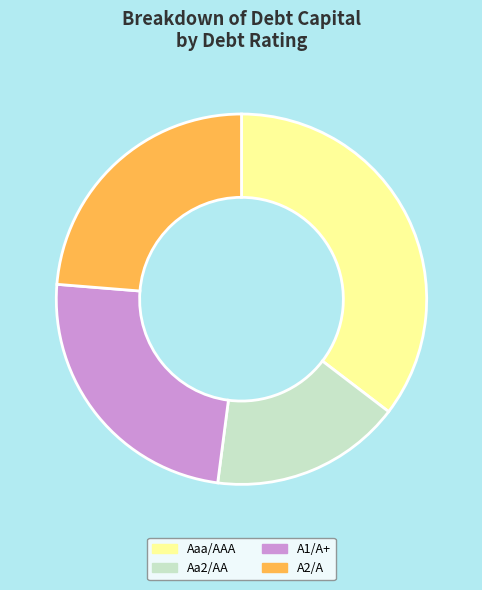

Rank the categories by value from lowest to highest.

Aa2/AA, A2/A, A1/A+, Aaa/AAA